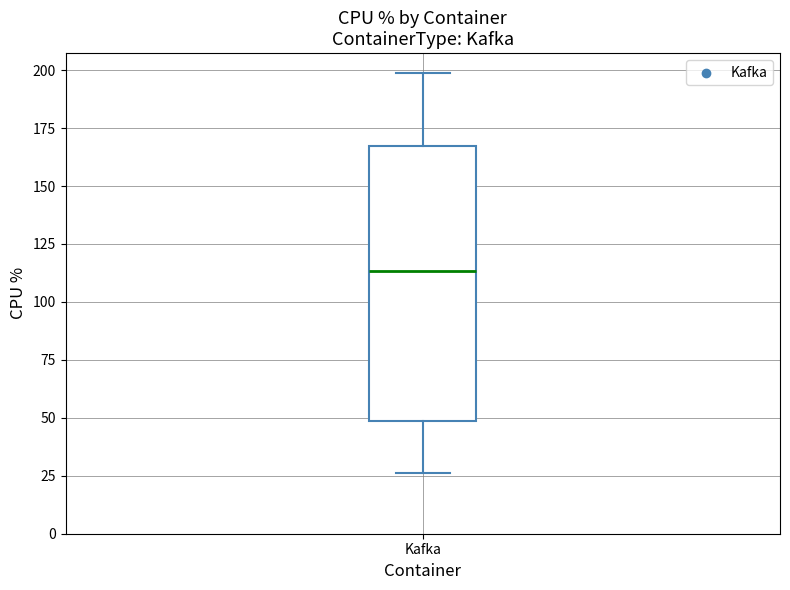

Read this box plot against the y-axis: the position of the median line, the range covered by the box, and the ends of both whiskers. The values are not printed on the chart, so give them approximately, as read against the axis.

median 115, box 50 to 165, whiskers 25 to 200